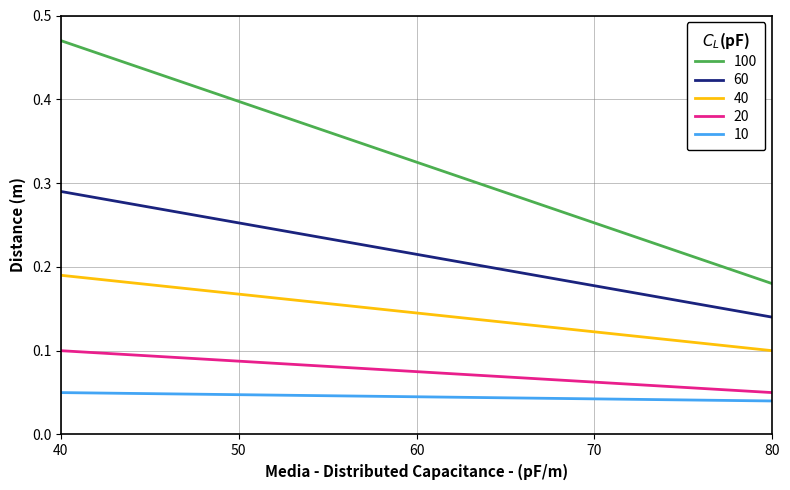

Which series has the largest total across all categories?

100